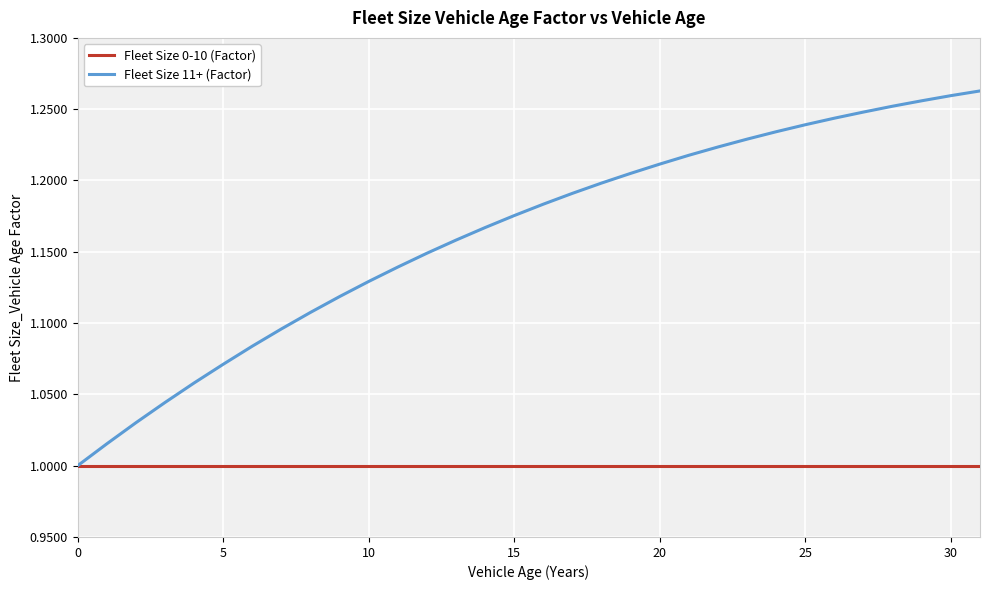

Rank the series by their maximum value, from highest to lowest.

Fleet Size 11+ (Factor), Fleet Size 0-10 (Factor)